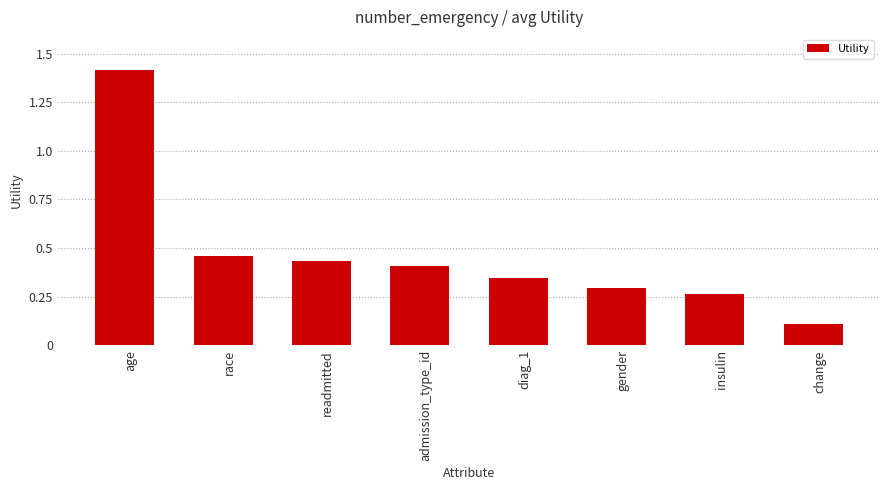

At which category does the chart reach its minimum across all series?

change